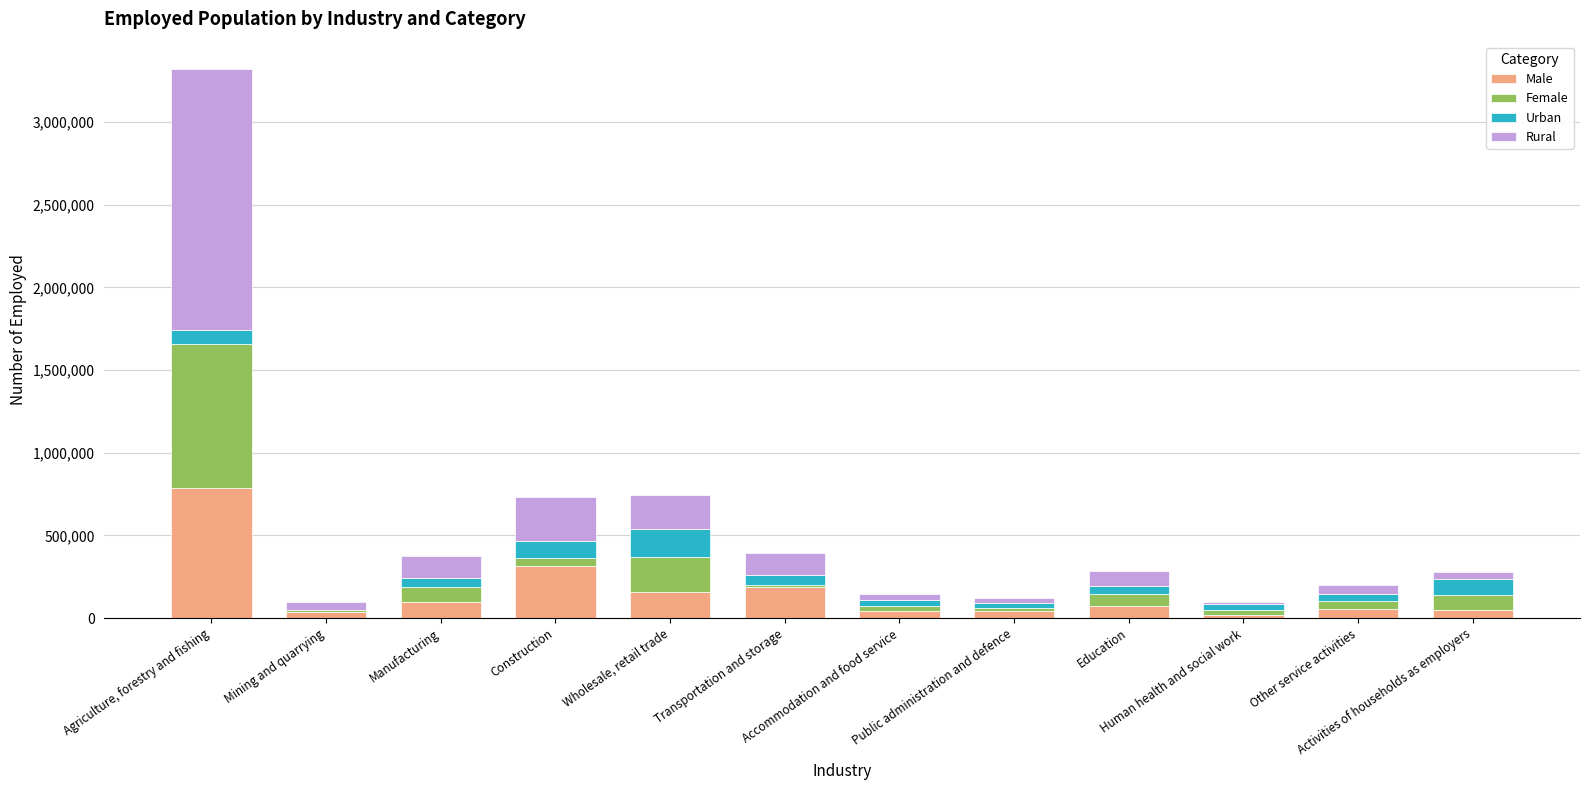

What is the highest value of the Male series?

788010